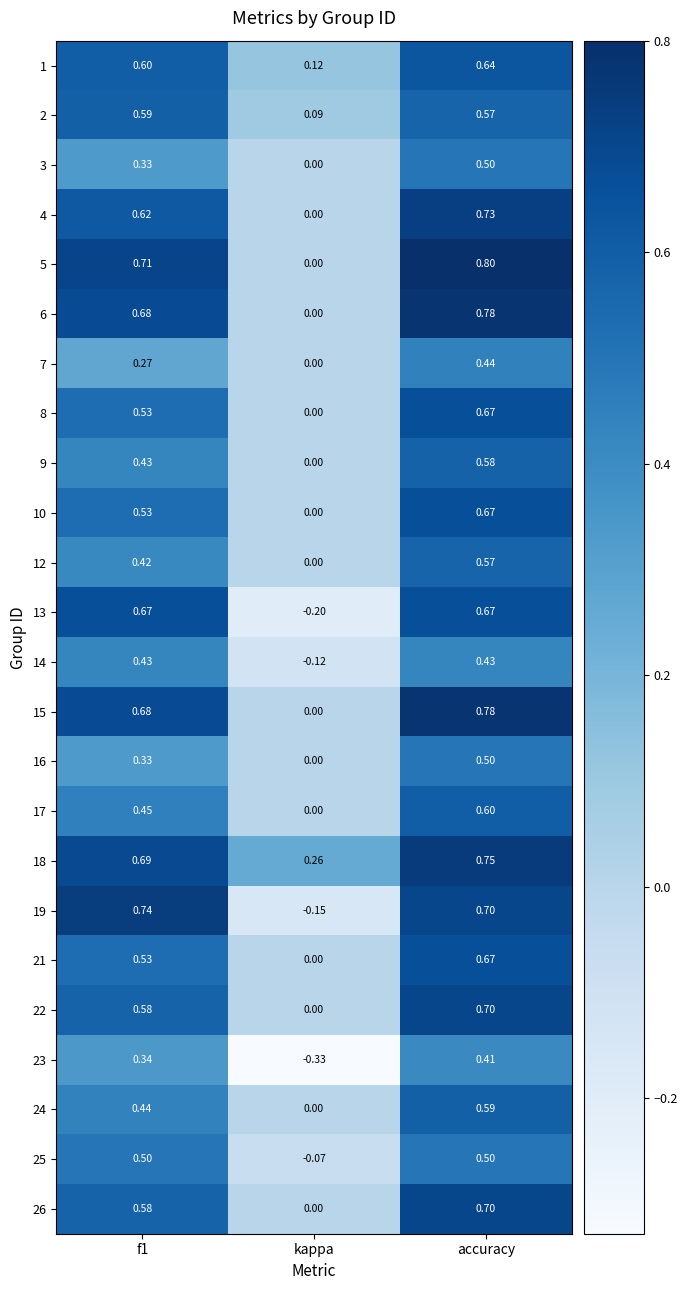

What is the total value across all series at kappa?

-0.4